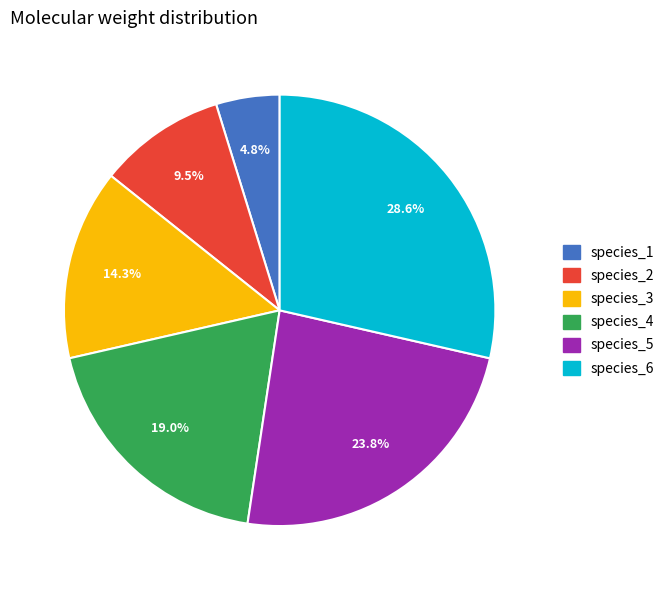

Is species_1 the majority of the pie?

No